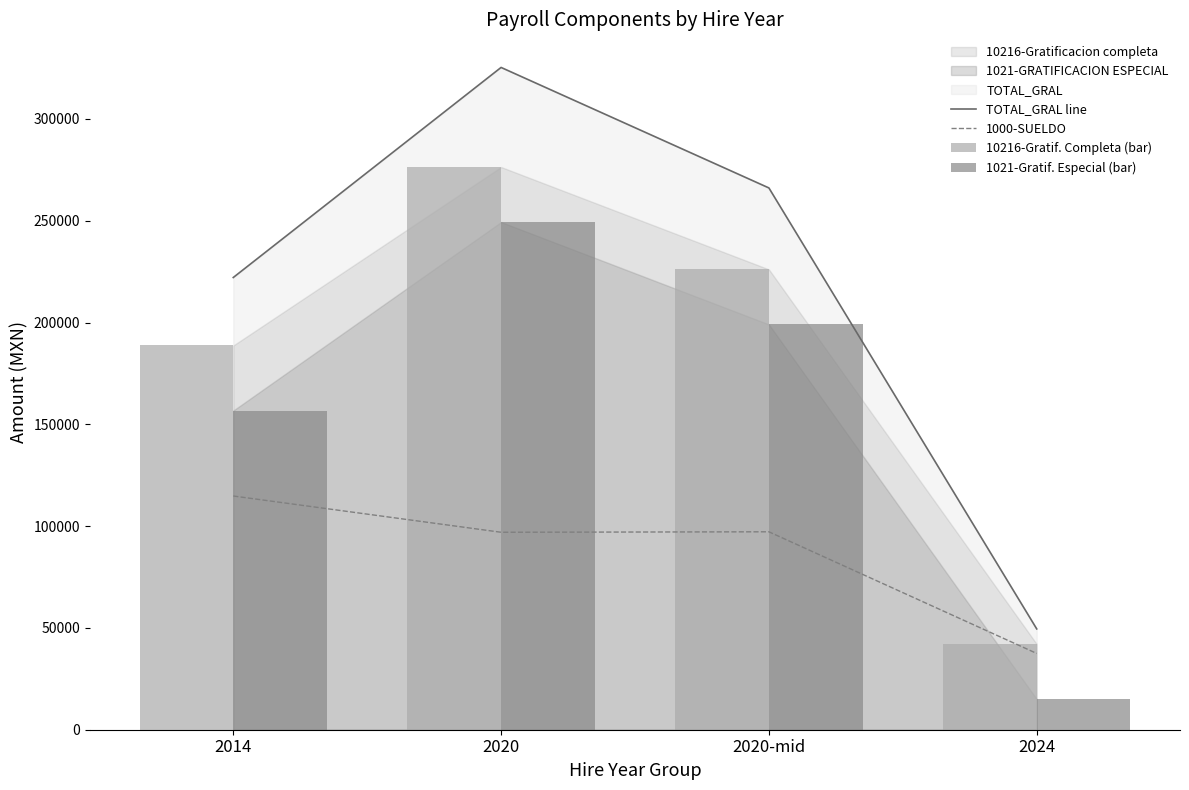

At which label does 10216-Gratif. Completa (bar) reach its minimum?

2024